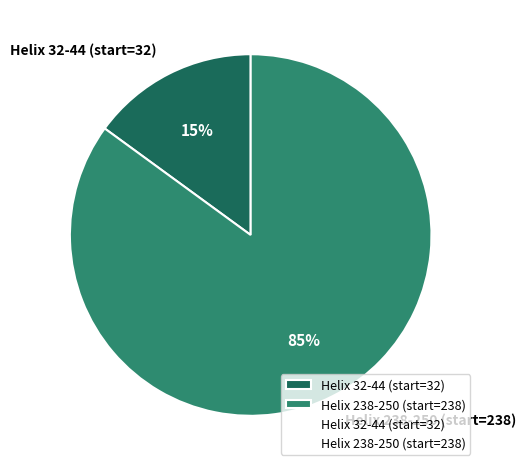

Is it true that Helix 238-250 (start=238) is 72% of the pie?

False